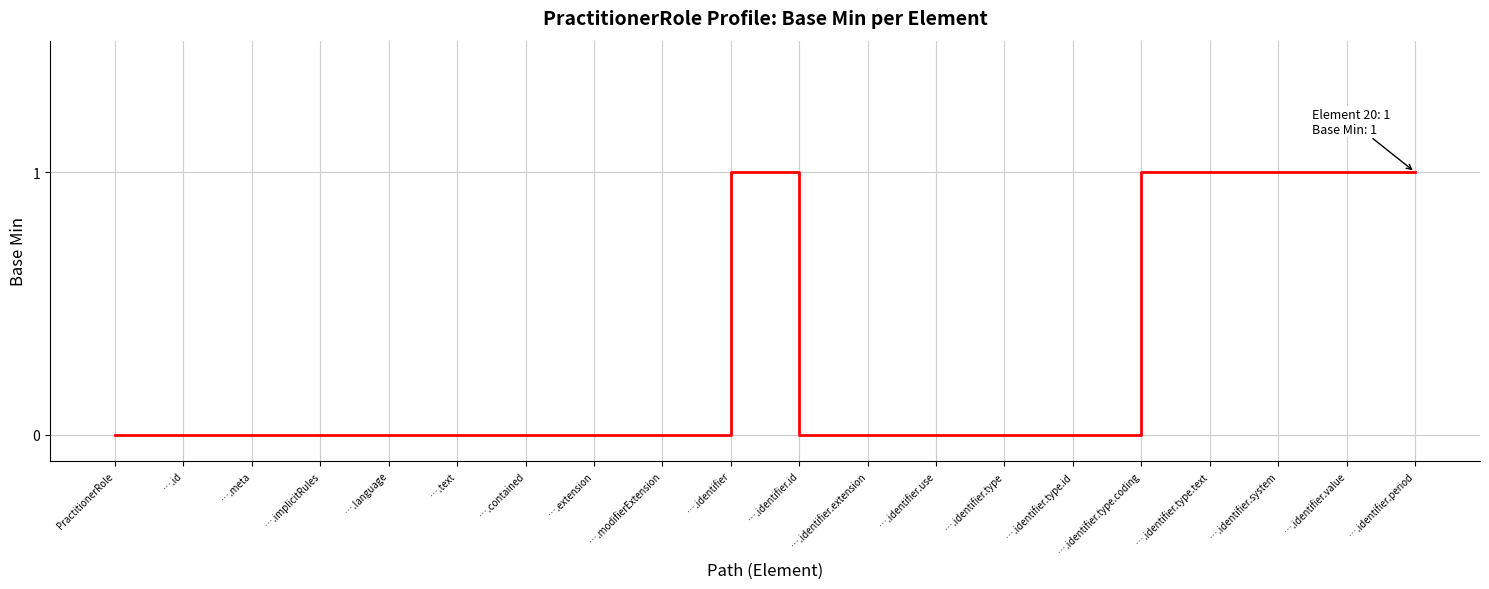

What position from the right is PractitionerRole?

20